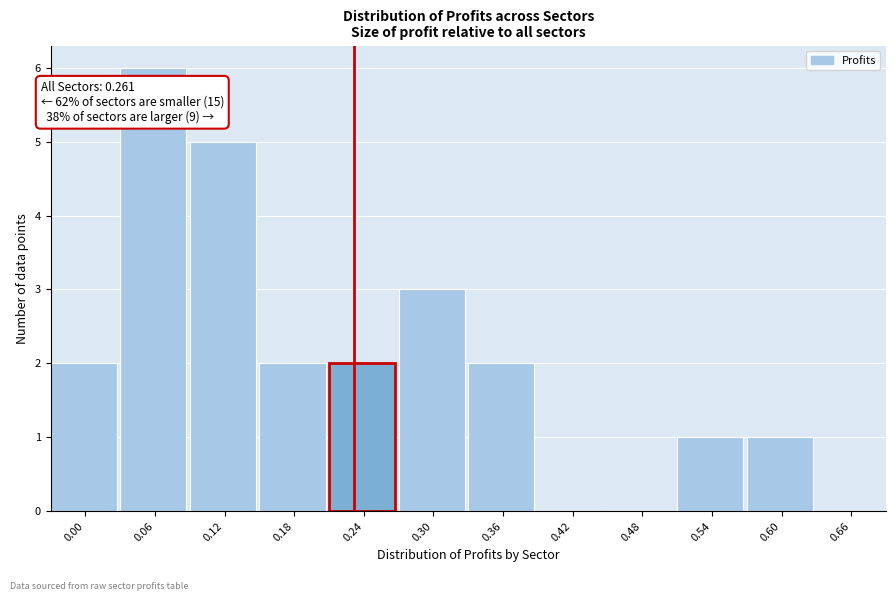

Reading right to left, transcribe all the data shown in this chart.

0.66=0	0.60=1	0.54=1	0.48=0	0.42=0	0.36=2	0.30=3	0.24=2	0.18=2	0.12=5	0.06=6	0.00=2